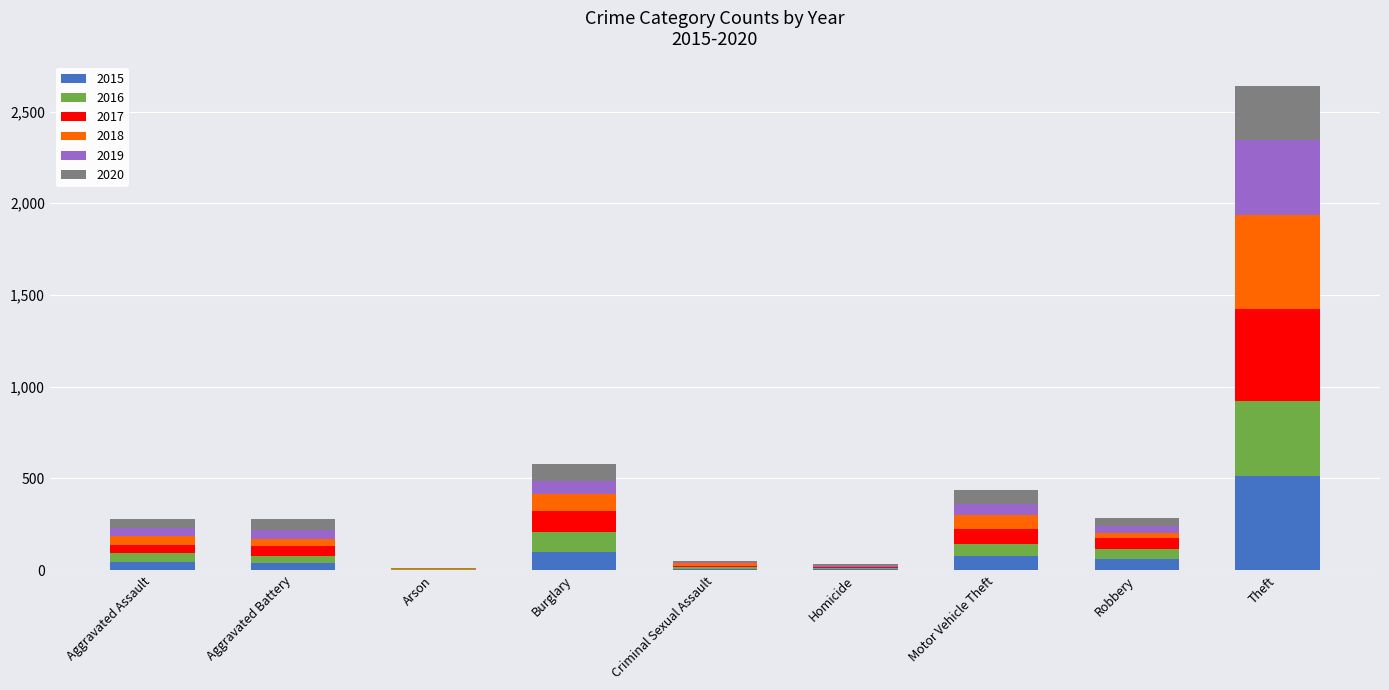

What is the total value across all series at Motor Vehicle Theft?

437